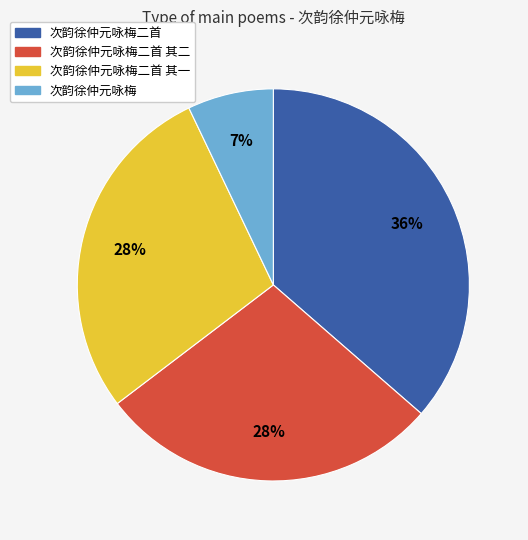

To the nearest percent, what is the average slice percentage?

25%